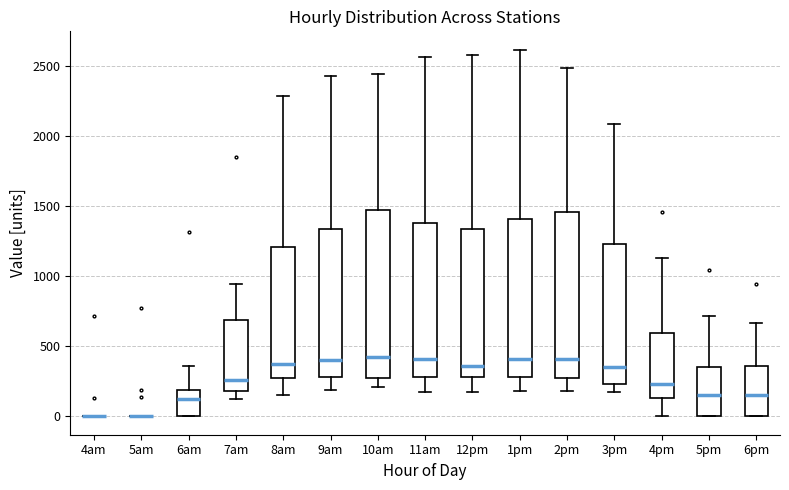

Reading left to right, transcribe this box plot: for each box, give where its median line is, the range the box spans, and where its two whiskers end, as read against the y-axis. The values are not printed on the chart, so give them approximately, as read against the axis.

4am: box collapsed to a line at 0, whiskers 0 to 0
5am: box collapsed to a line at 0, whiskers 0 to 0
6am: median 100, box 0 to 200, whiskers 0 to 350
7am: median 250, box 200 to 700, whiskers 100 to 950
8am: median 350, box 250 to 1200, whiskers 150 to 2300
9am: median 400, box 300 to 1350, whiskers 200 to 2400
10am: median 400, box 250 to 1450, whiskers 200 to 2450
11am: median 400, box 300 to 1400, whiskers 150 to 2550
12pm: median 350, box 300 to 1350, whiskers 150 to 2600
1pm: median 400, box 300 to 1400, whiskers 200 to 2600
2pm: median 400, box 250 to 1450, whiskers 200 to 2500
3pm: median 350, box 250 to 1250, whiskers 150 to 2100
4pm: median 250, box 150 to 600, whiskers 0 to 1150
5pm: median 150, box 0 to 350, whiskers 0 to 700
6pm: median 150, box 0 to 350, whiskers 0 to 650